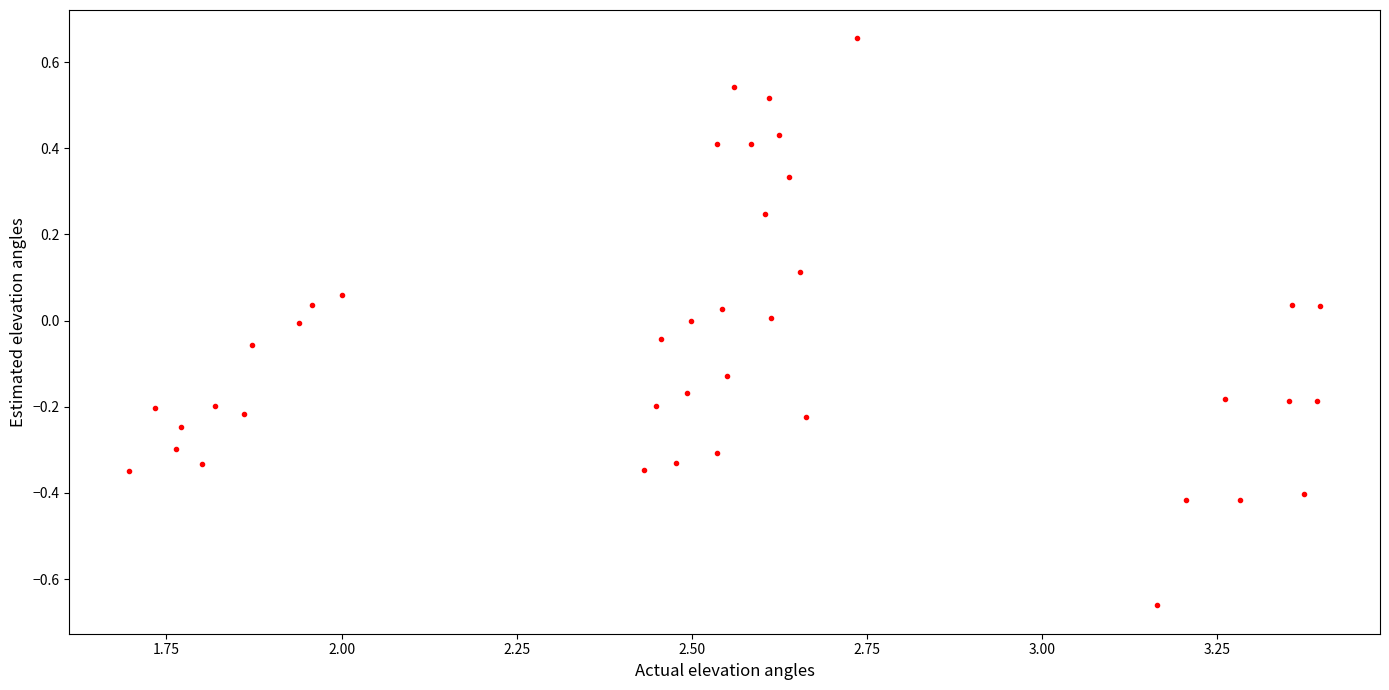

What is the range of Y values (max minus min)?

1.3